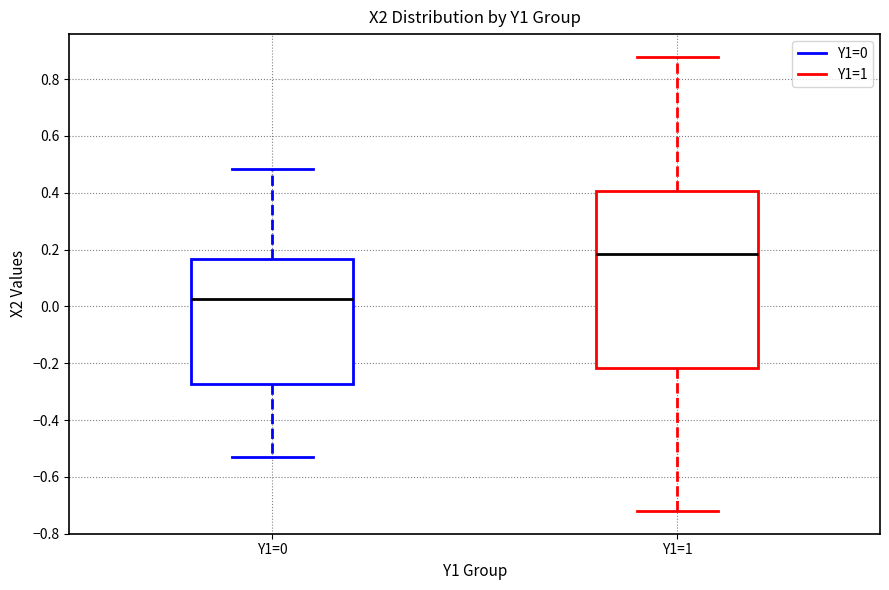

Where is the upper edge of the box for Y1=1 on the y-axis? The values are not printed on the chart, so give them approximately, as read against the axis.

0.40